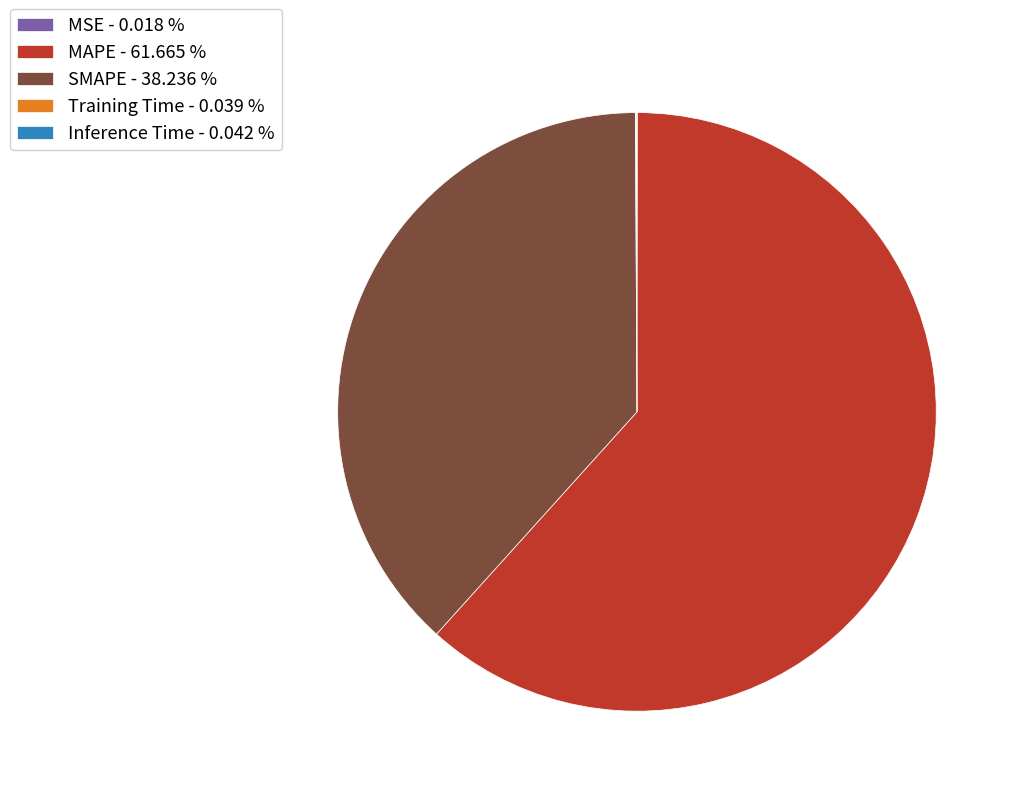

What is the ratio of the value at SMAPE - 38.236 % to the value at MAPE - 61.665 %?

0.6